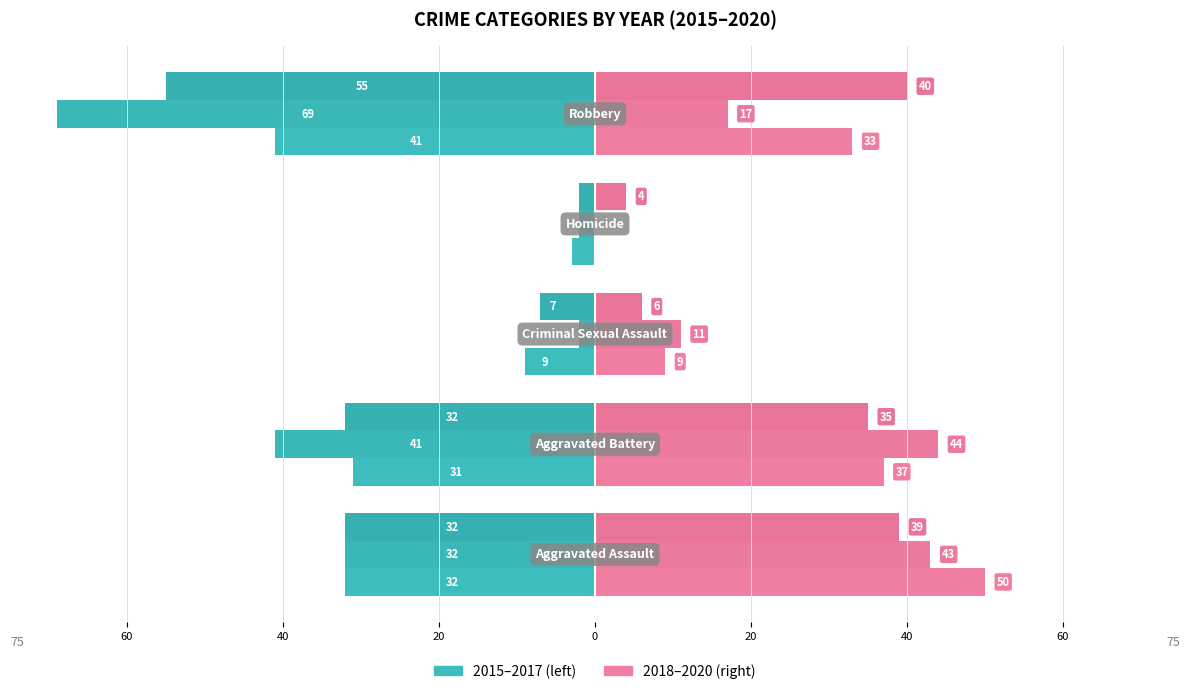

What is the minimum value for 2016?

-69